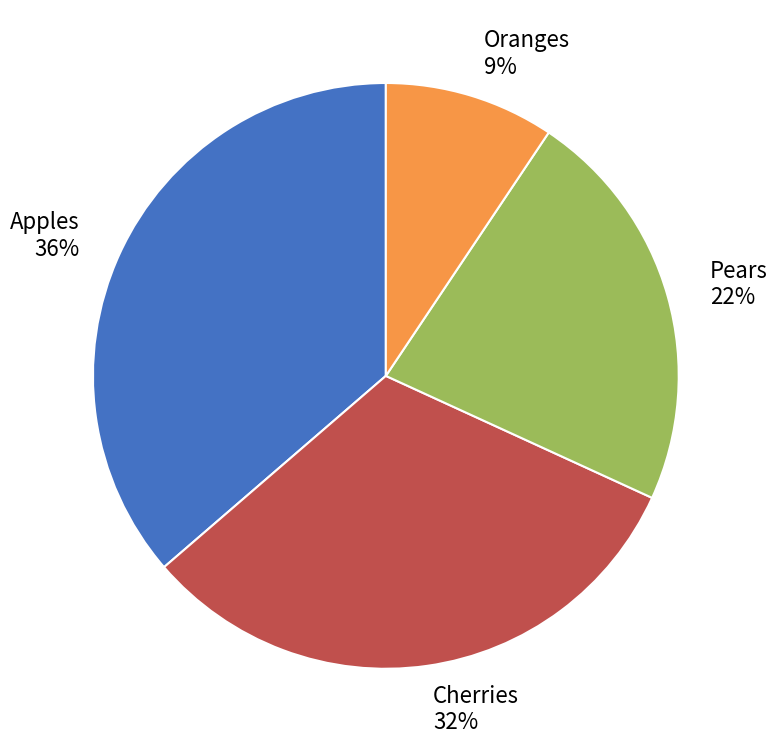

Is the sum of Oranges and Apples greater than half?

No